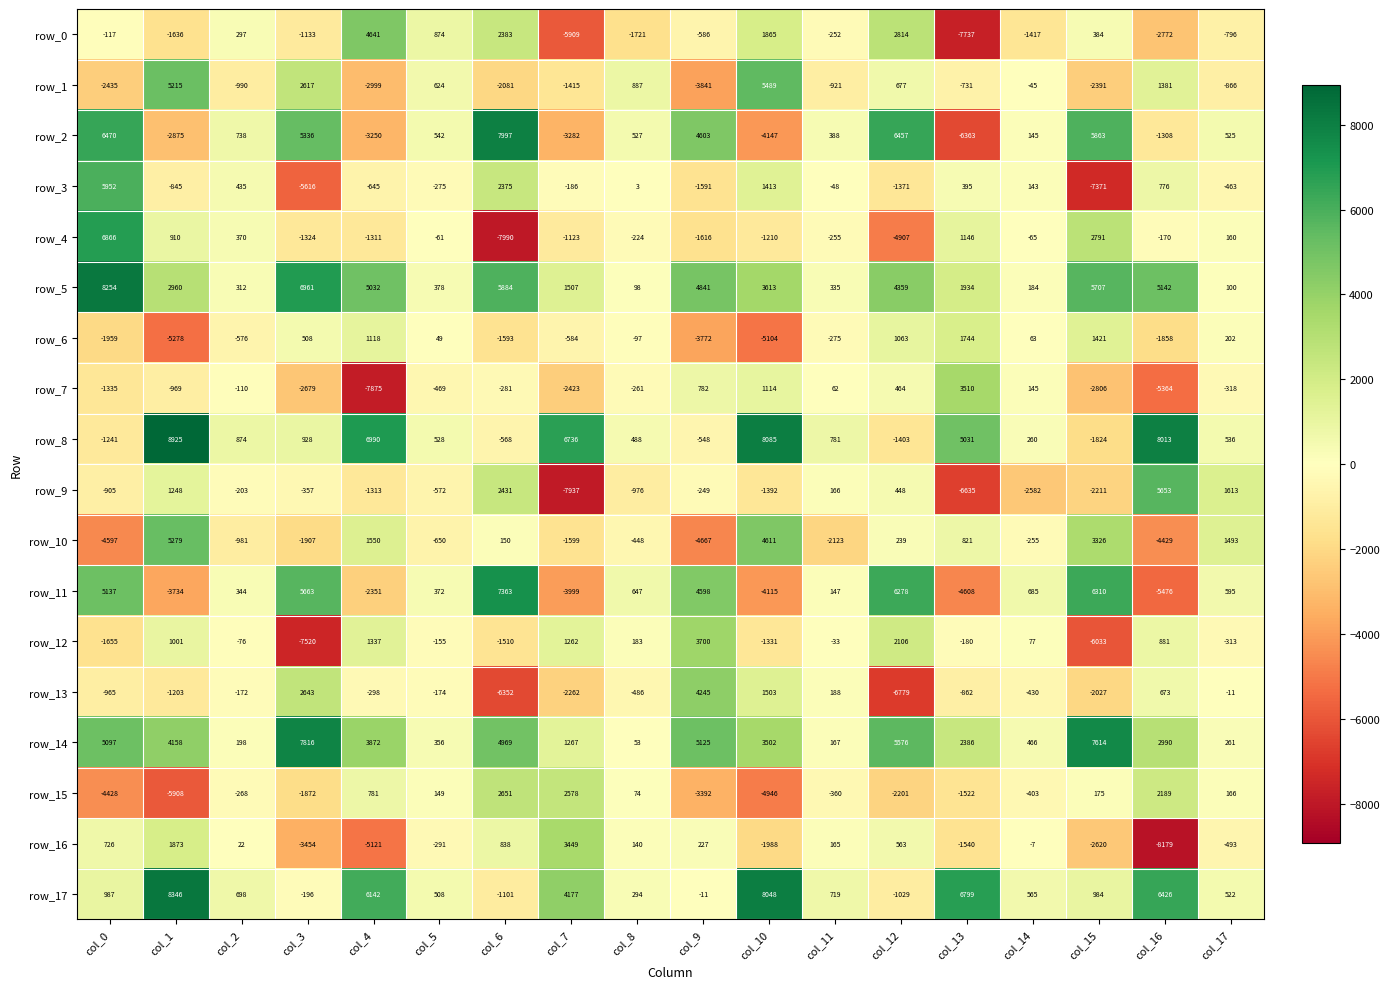

Between col_0 and col_12, which series saw the biggest shift?

row_4